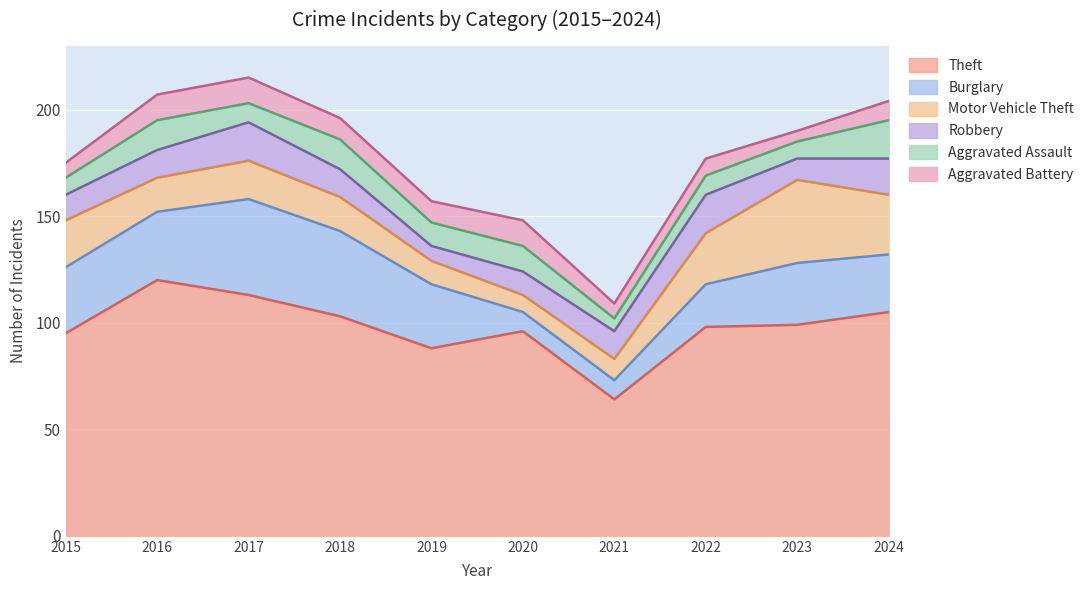

Where do Burglary and Robbery first cross each other?

2019 and 2020